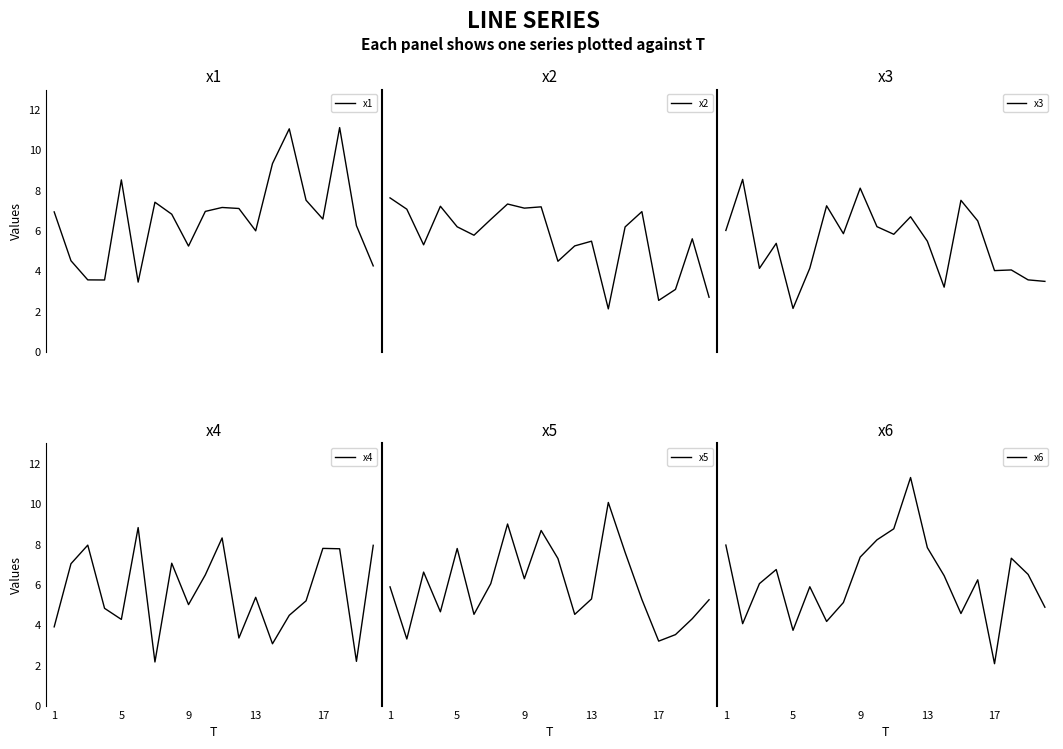

Which series has the largest total across all categories?

x1